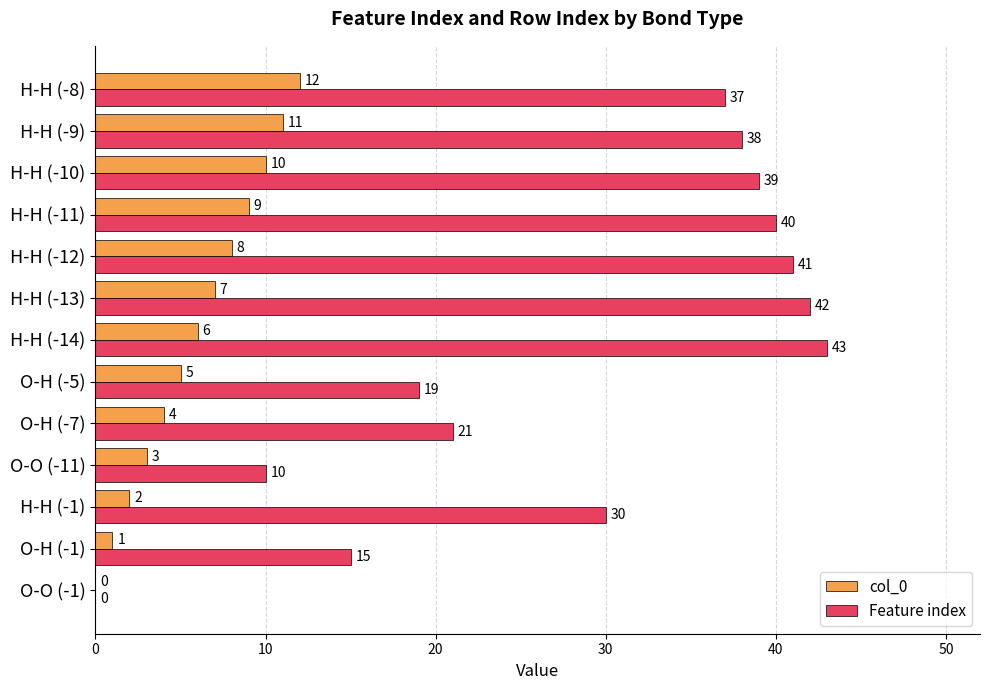

What is the sum of all Feature index values?

375